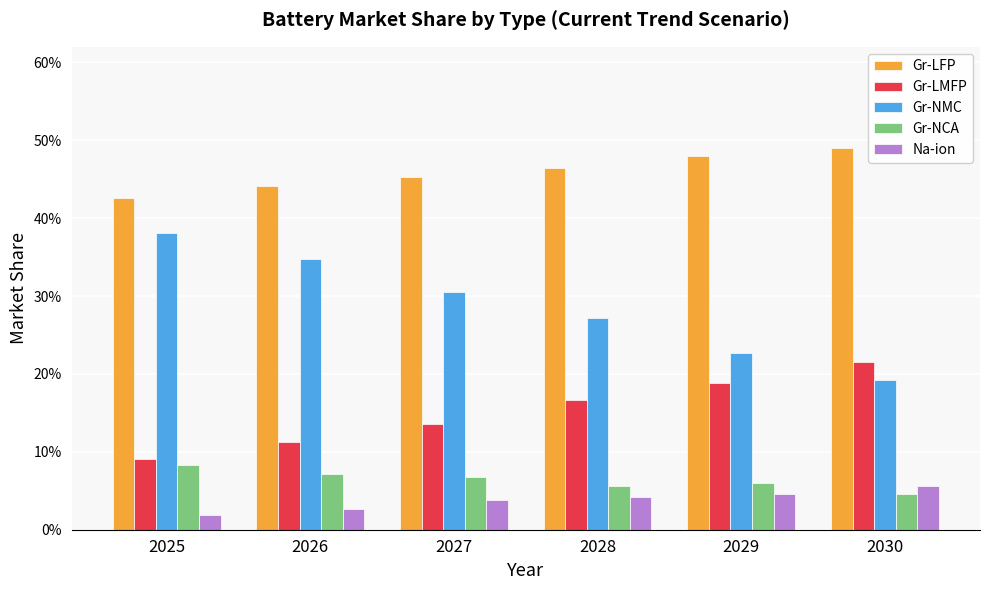

Does the chart contain any negative values?

No